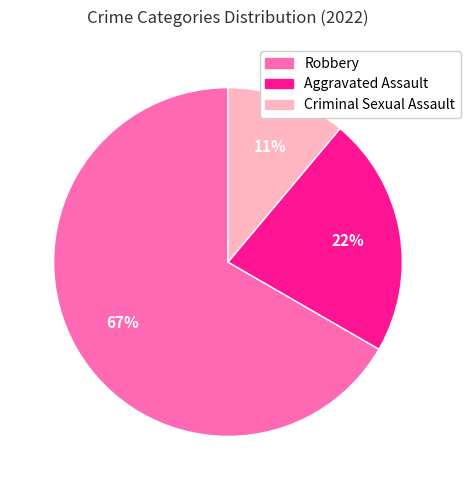

How many slices are in this pie chart?

3